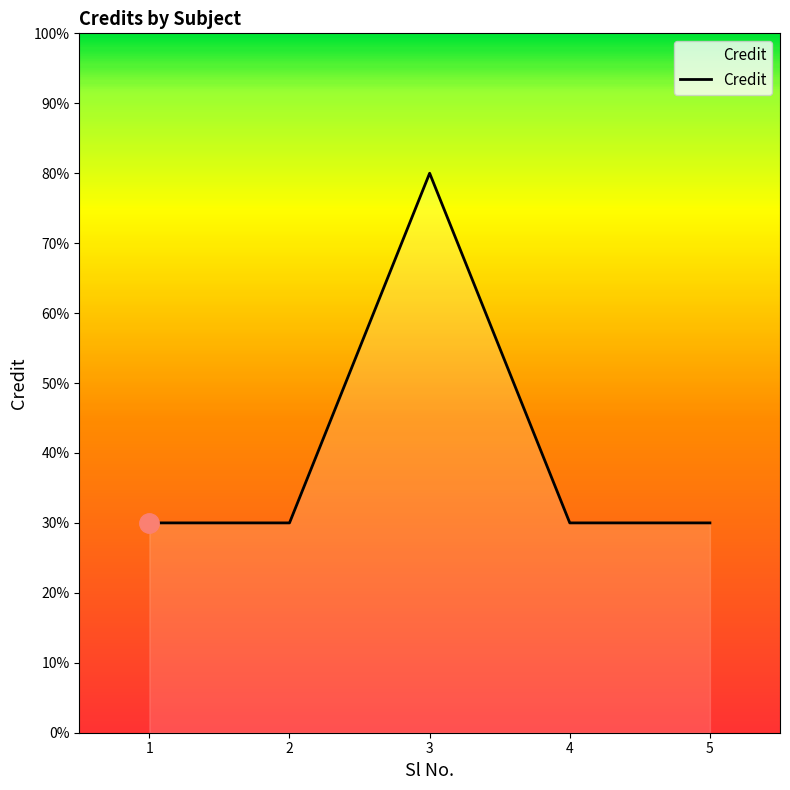

Does the chart display data point markers on the line(s)?

No